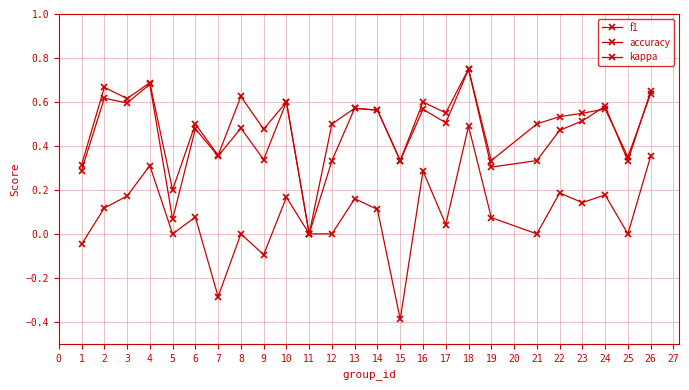

True or false: f1 has more than 1 points higher than both neighbors.

True